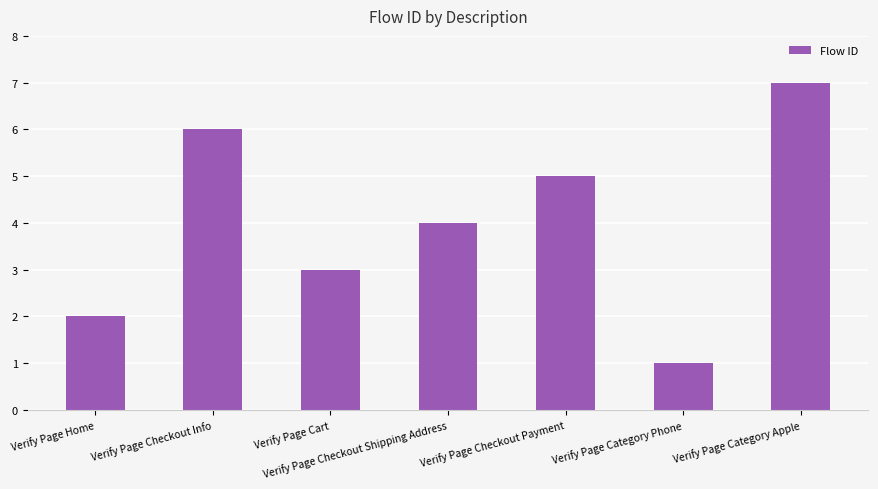

Reading left to right, transcribe all the data shown in this chart.

Verify Page Home=2	Verify Page Checkout Info=6	Verify Page Cart=3	Verify Page Checkout Shipping Address=4	Verify Page Checkout Payment=5	Verify Page Category Phone=1	Verify Page Category Apple=7